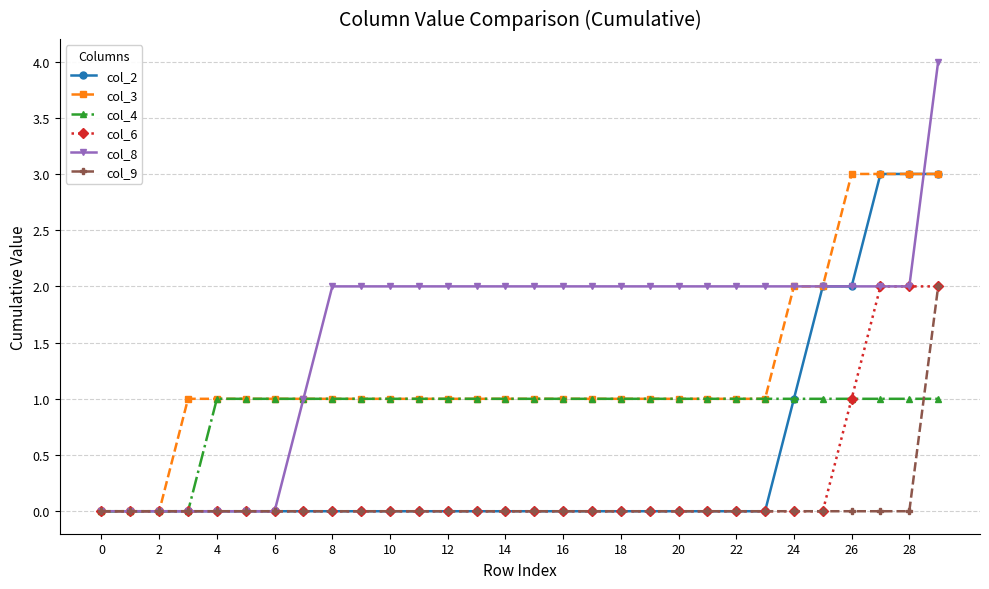

Which series has the largest total across all categories?

col_8